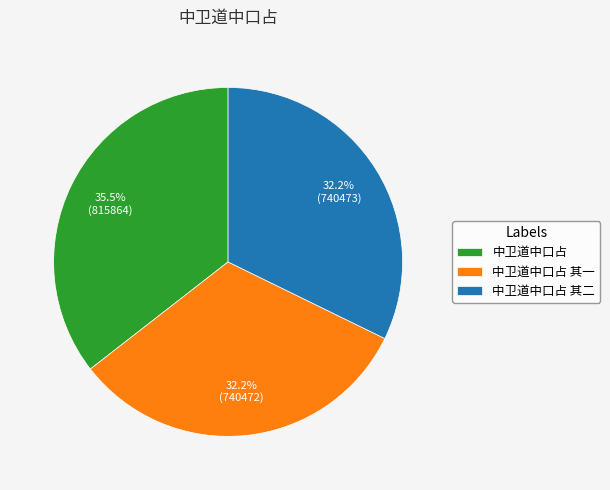

Combined, what portion of the pie is 中卫道中口占 and 中卫道中口占 其二?

67.8%